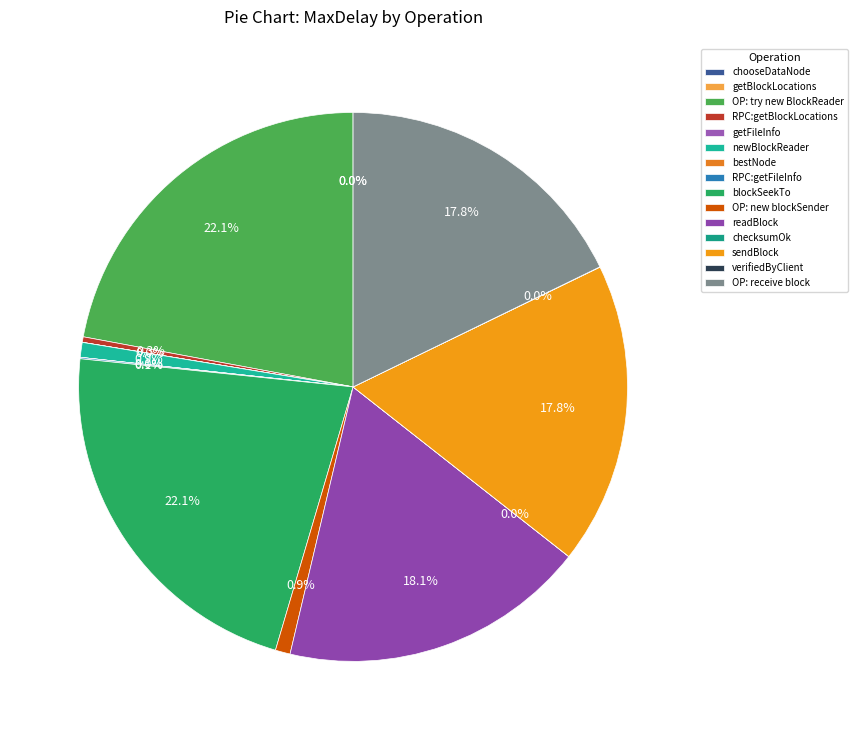

Is it true that readBlock is 7% of the pie?

False